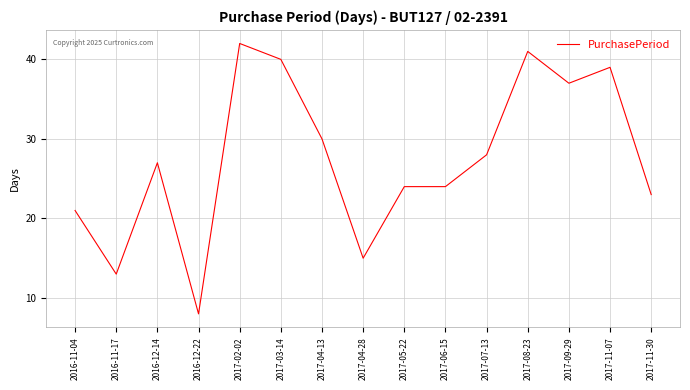

The value at 2017-04-13 is 17. True or false?

False